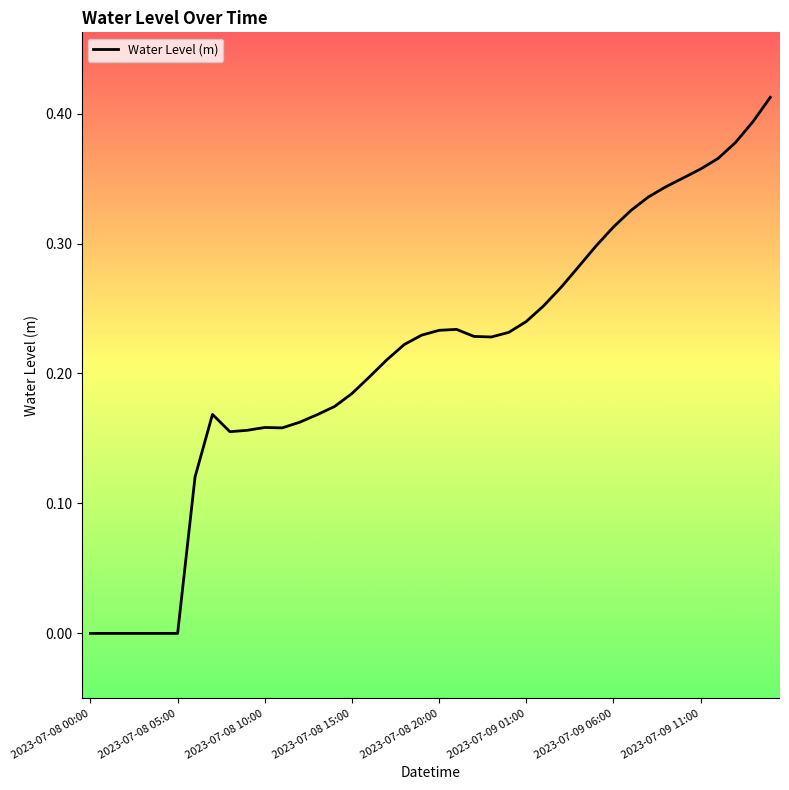

True or false: the data has more than 2 interior local peaks.

True